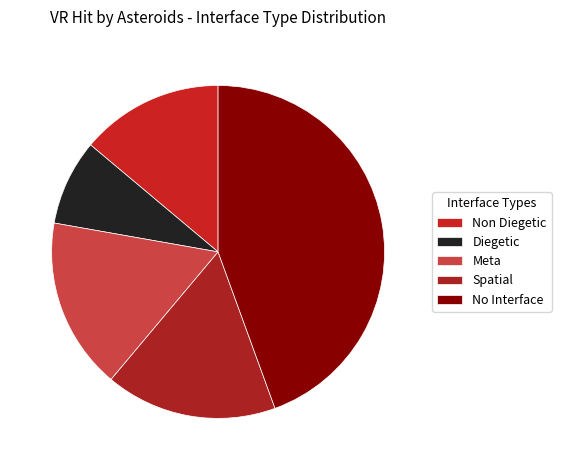

What is the change in value from Diegetic to Meta?

+3